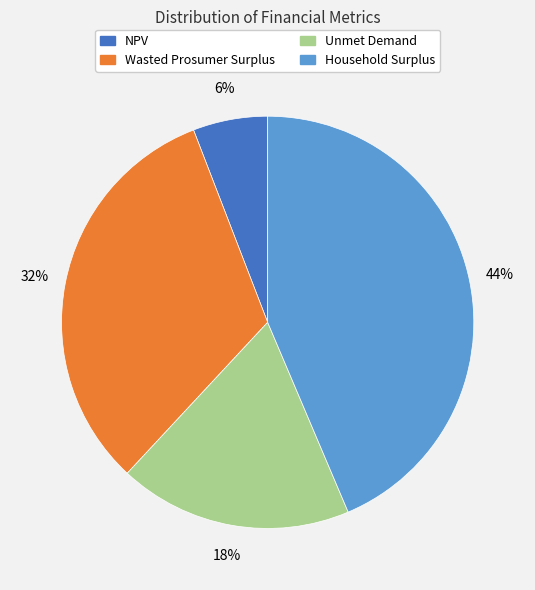

Is it true that Household Surplus is 44% of the pie?

True